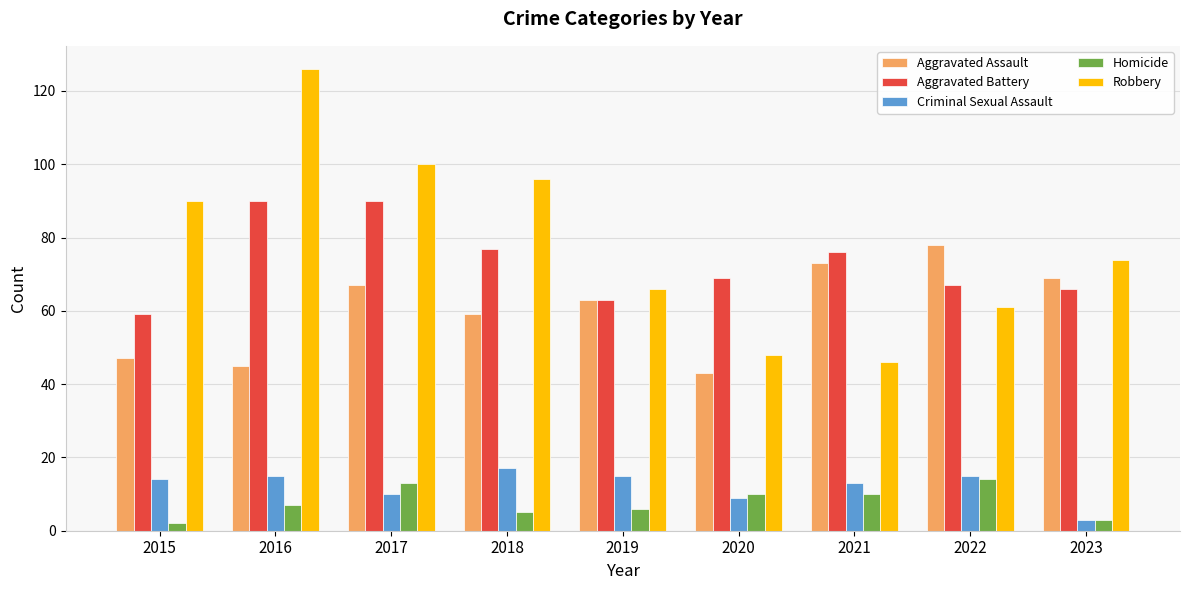

Is it true that Criminal Sexual Assault equals 15 at 2022?

True